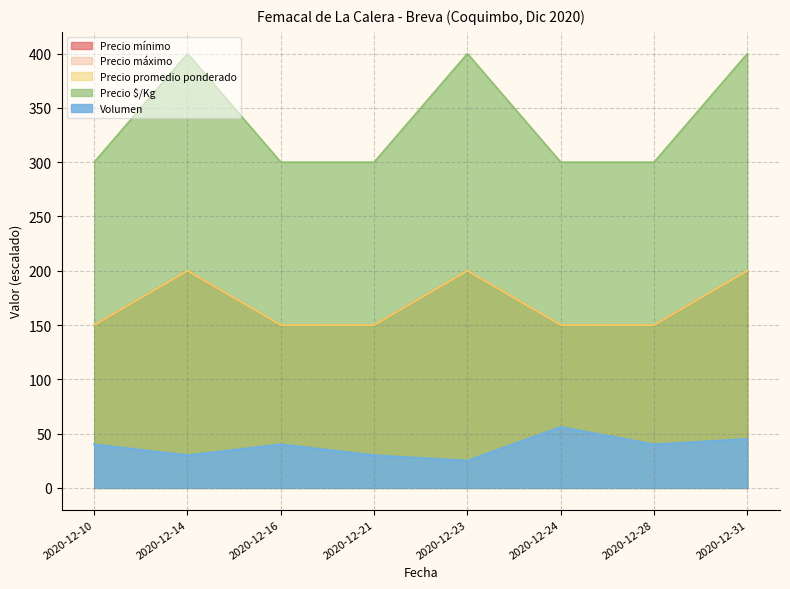

How many data points does each series have?

8